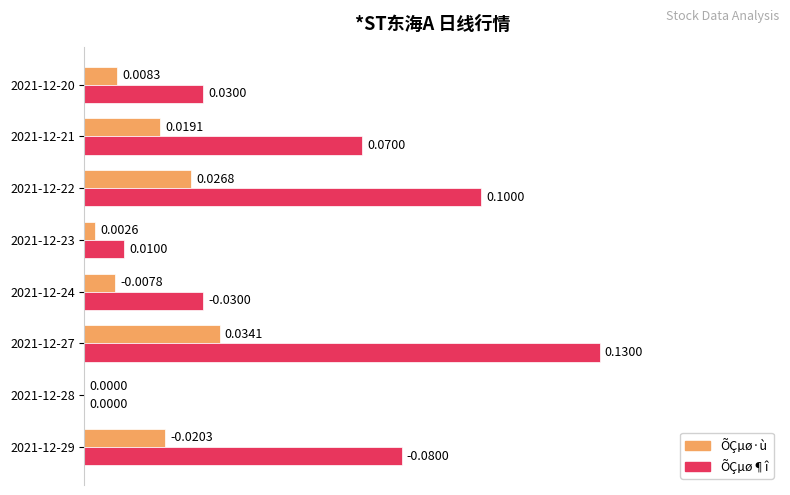

Between 2021-12-22 and 2021-12-27, which series saw the biggest shift?

ÕÇµø¶î